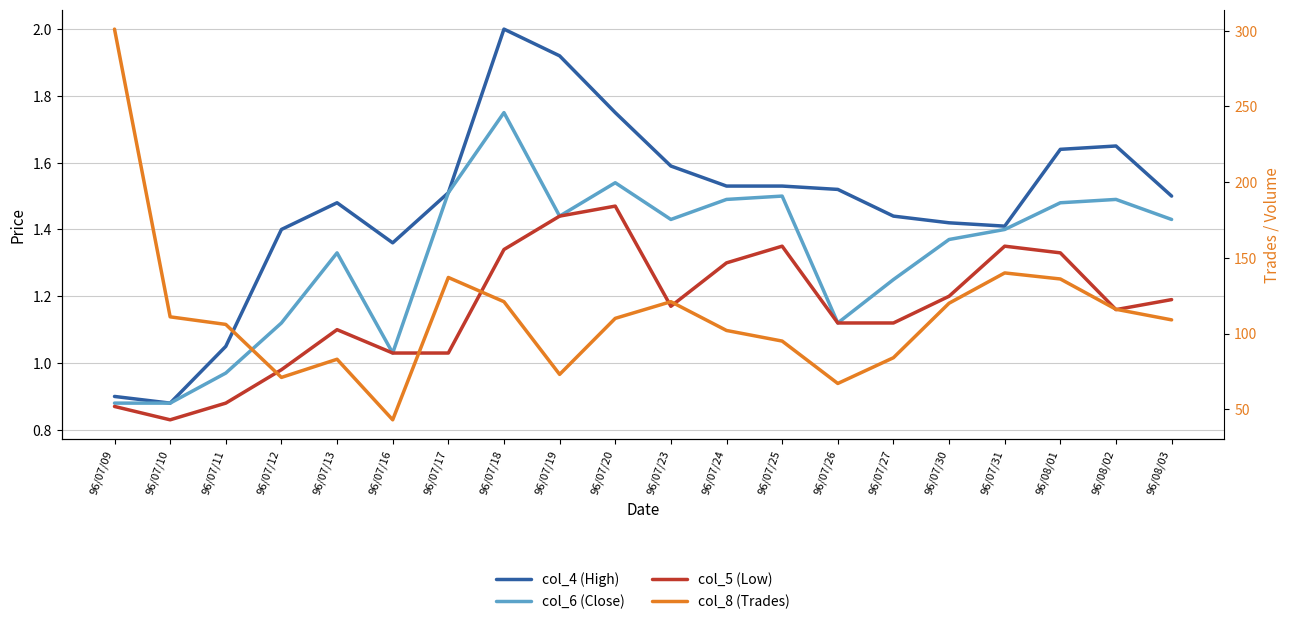

How many values in the col_4 (High) series exceed 1?

18